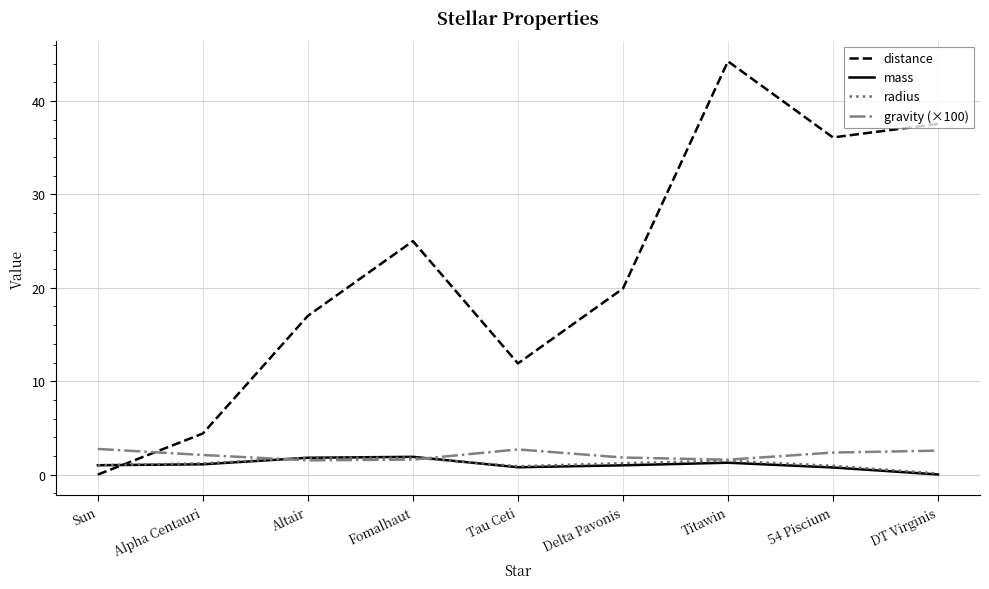

At which category is the sum across all series the highest?

Titawin